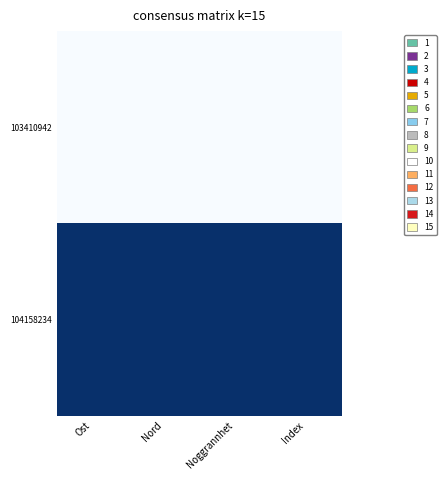

Rank the series at Nord from highest to lowest value.

104158234, 103410942